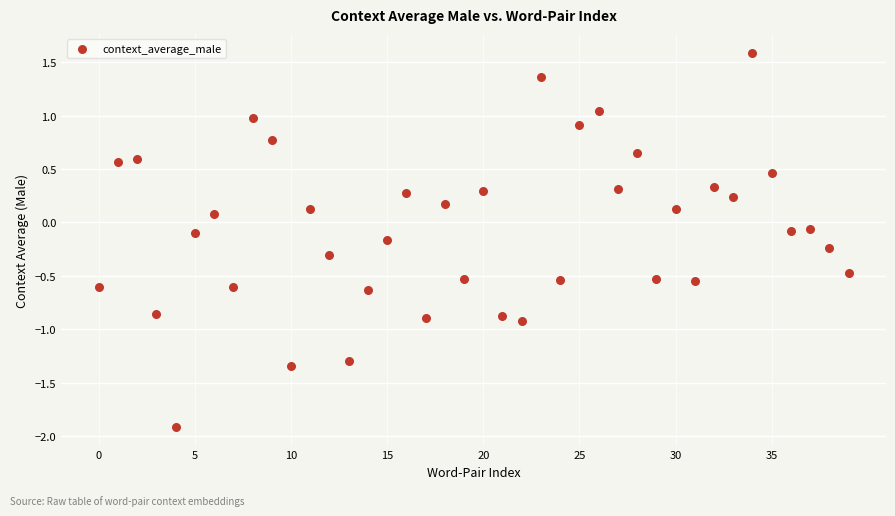

What is the range of Y values (max minus min)?

3.5